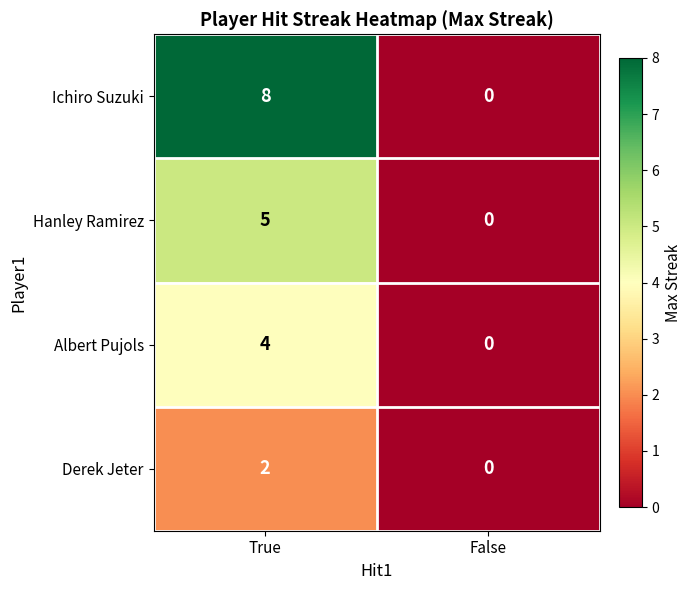

Which series changed the most between True and False?

Ichiro Suzuki